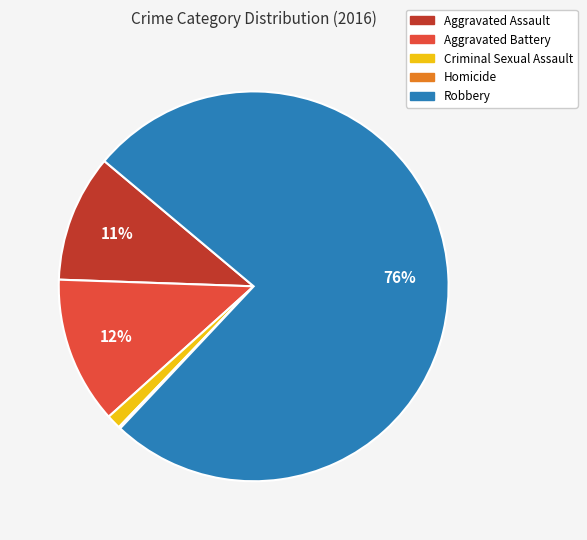

What is the largest slice in the pie chart?

Robbery